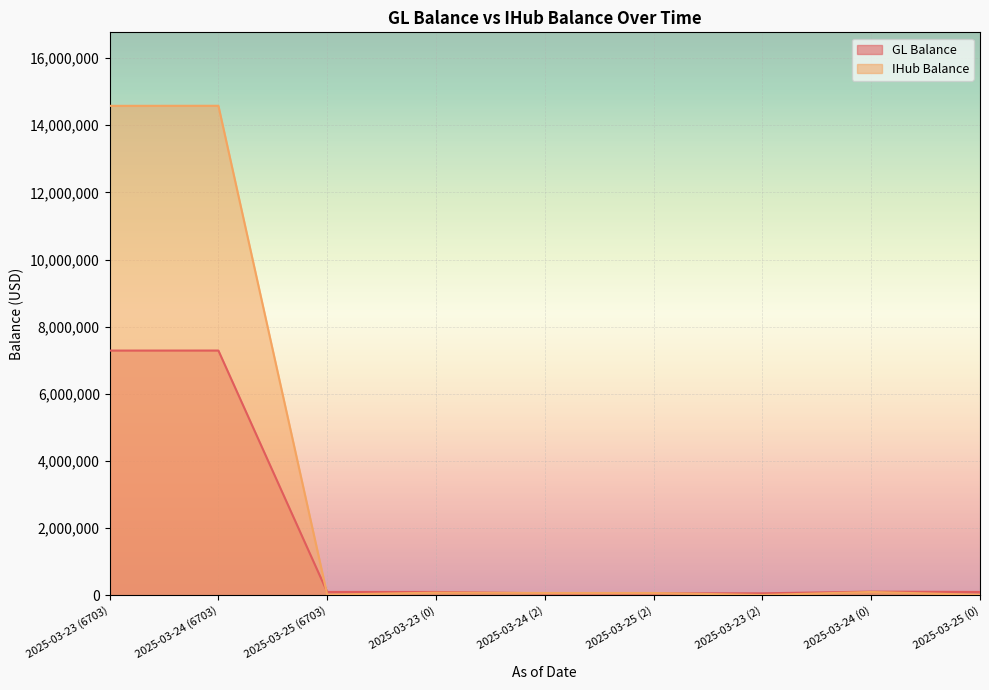

Which series has the largest total across all categories?

IHub Balance